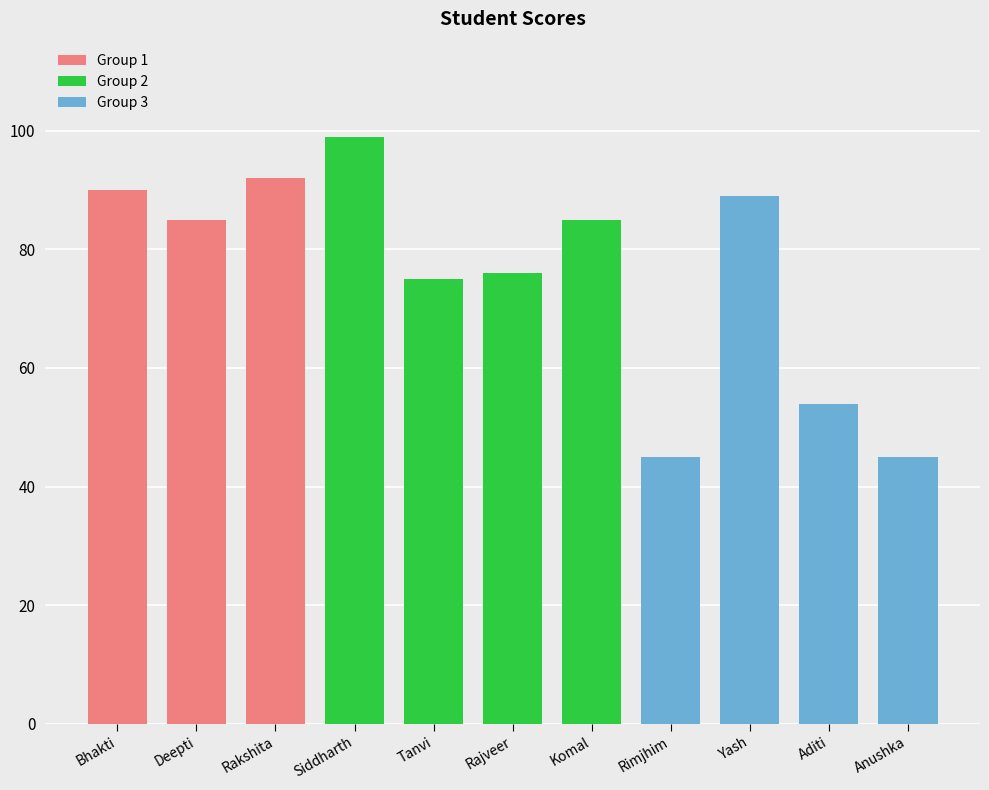

What is the average value?

76